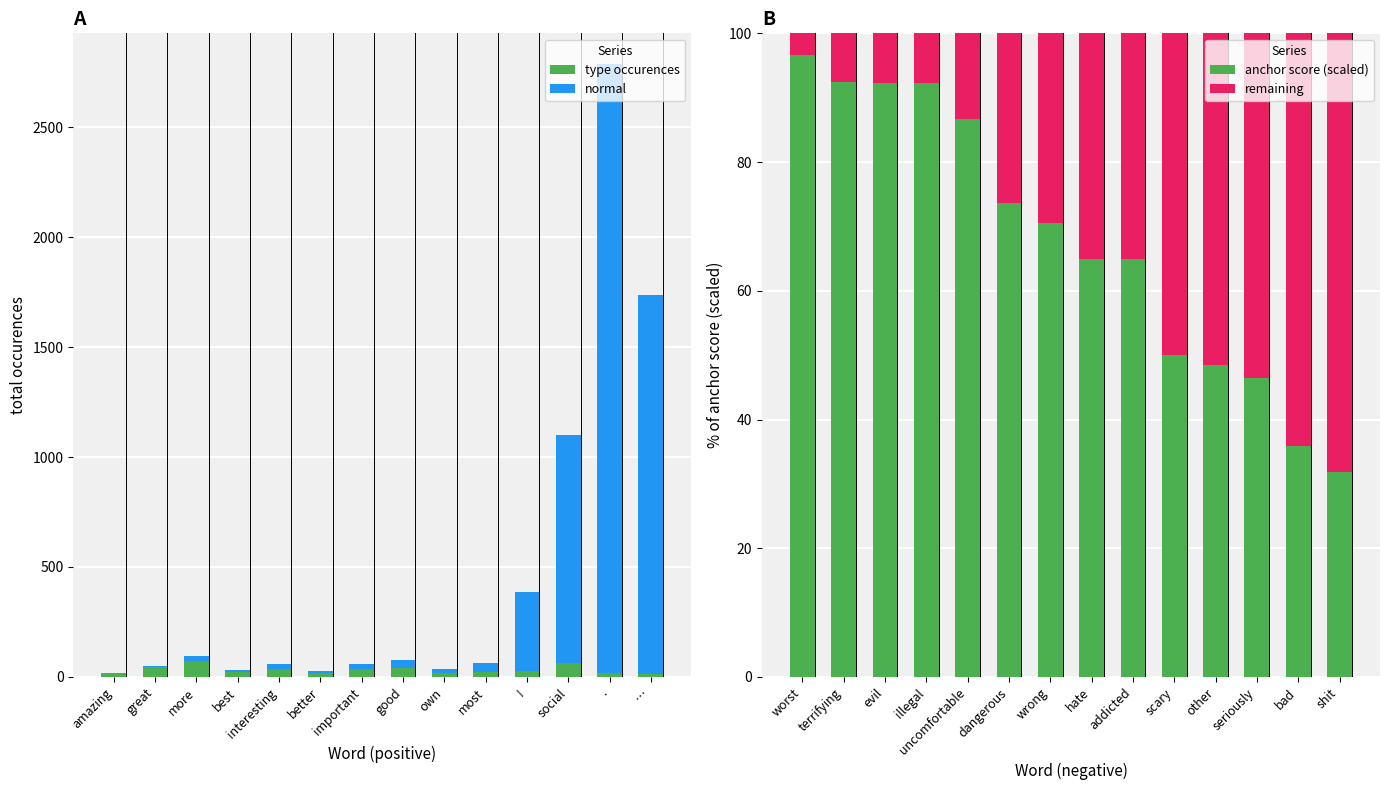

What is the highest value of the type occurences series?

72